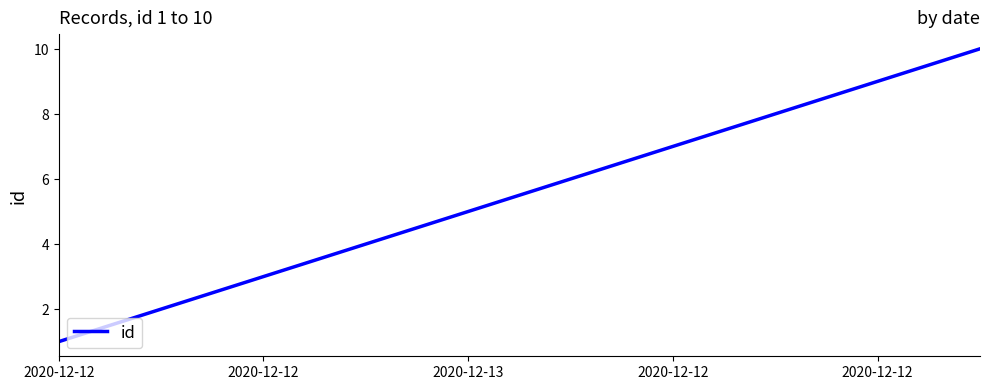

What is the sum of all values?

55